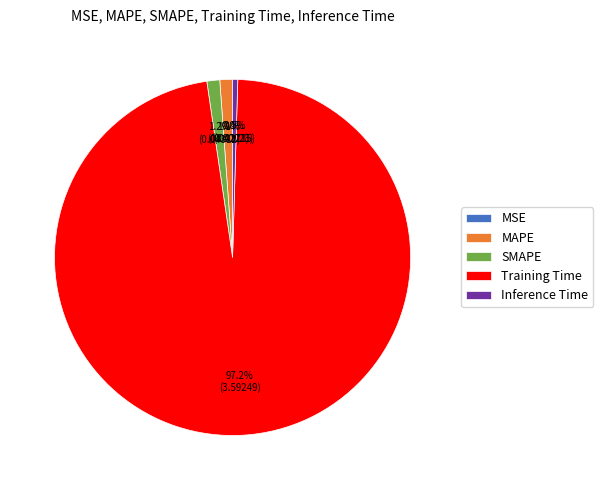

True or false: MAPE accounts for 1% of the total.

True